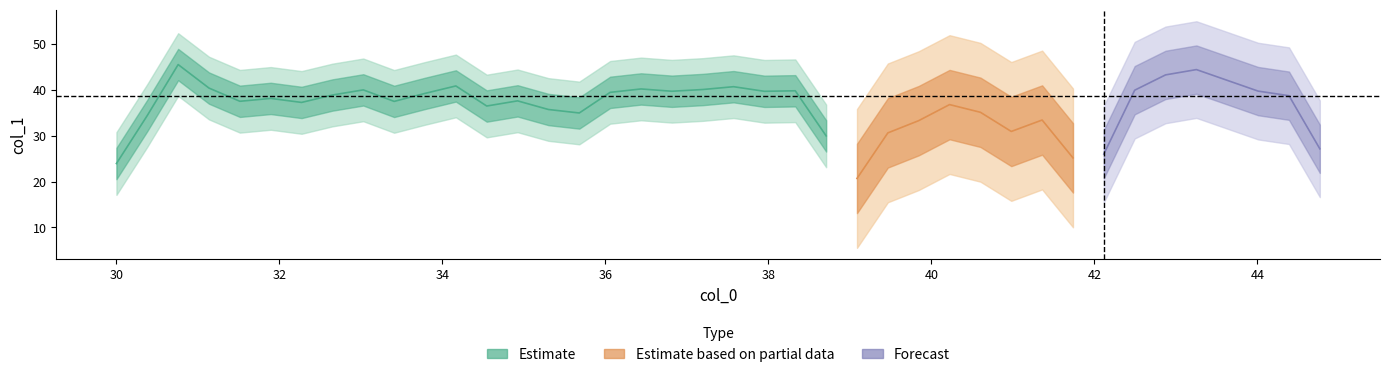

Where is x nearest to the value 37?

18